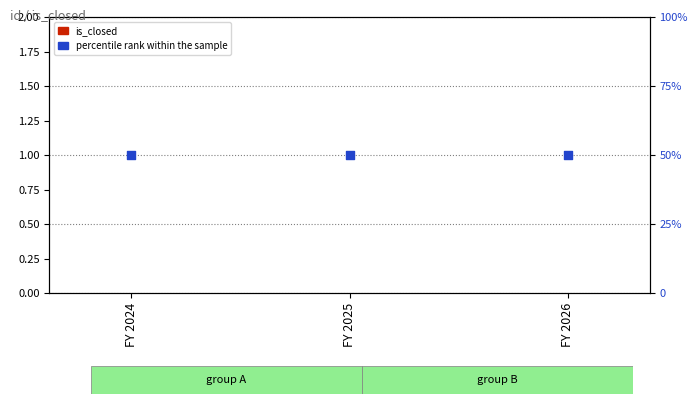

What is the total value across all series at FY 2026?

50